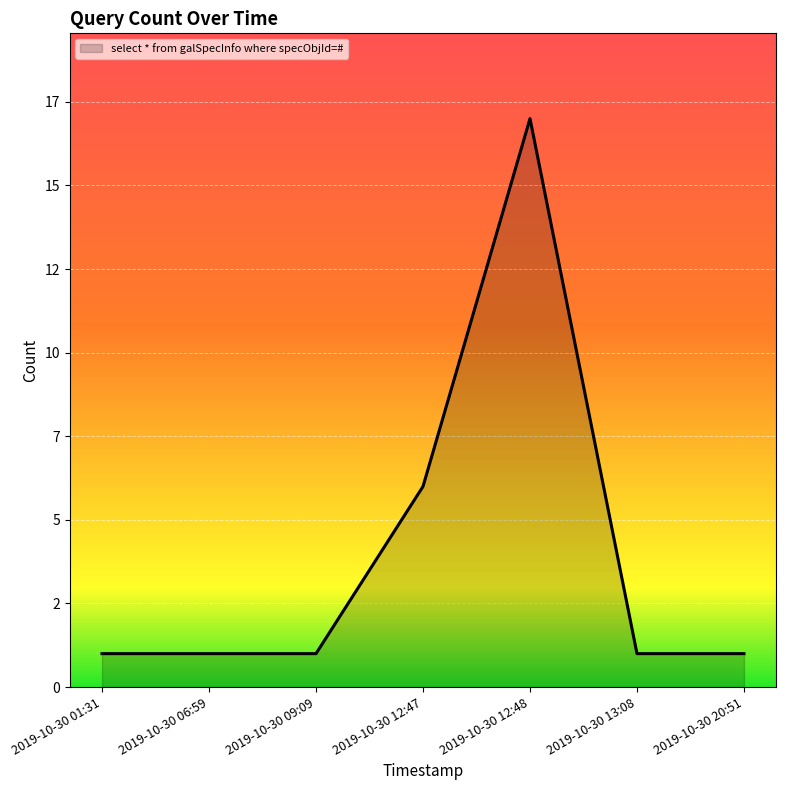

The value at 2019-10-30 06:59 is 1. True or false?

True